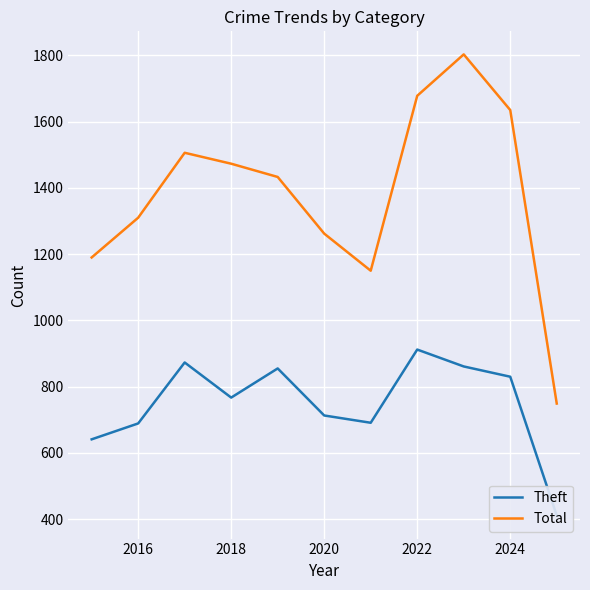

What is the maximum value for Total?

1803